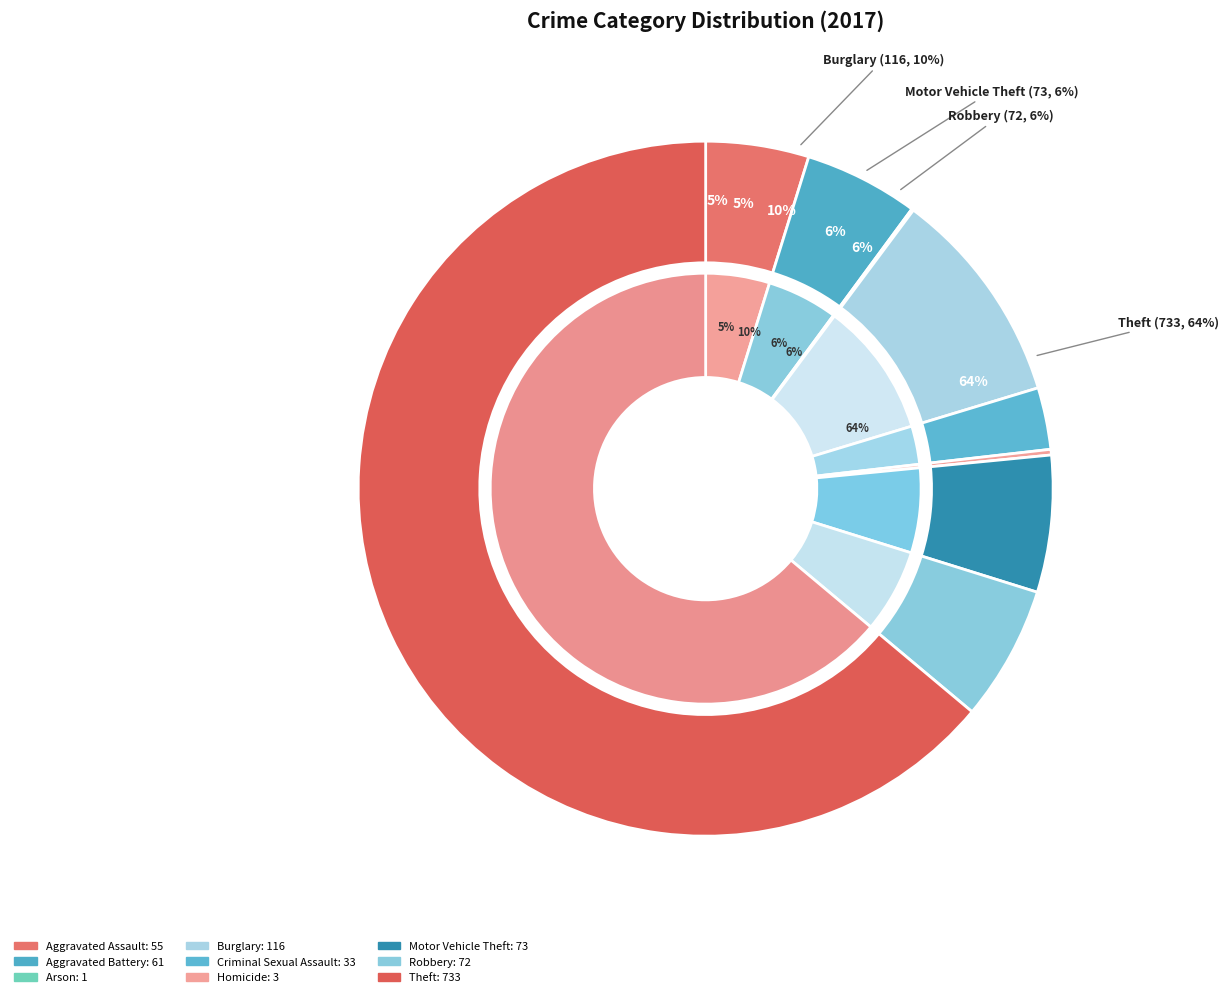

The Criminal Sexual Assault slice represents 3% of the pie. True or false?

True